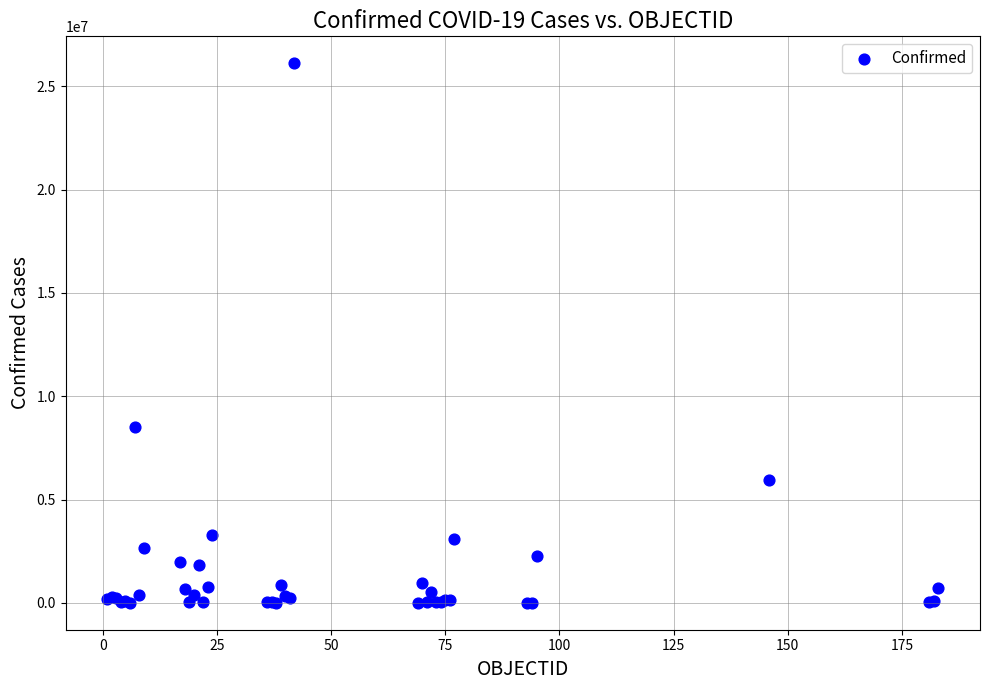

What Y value in the scatter plot is closest to 13056713?

8515285